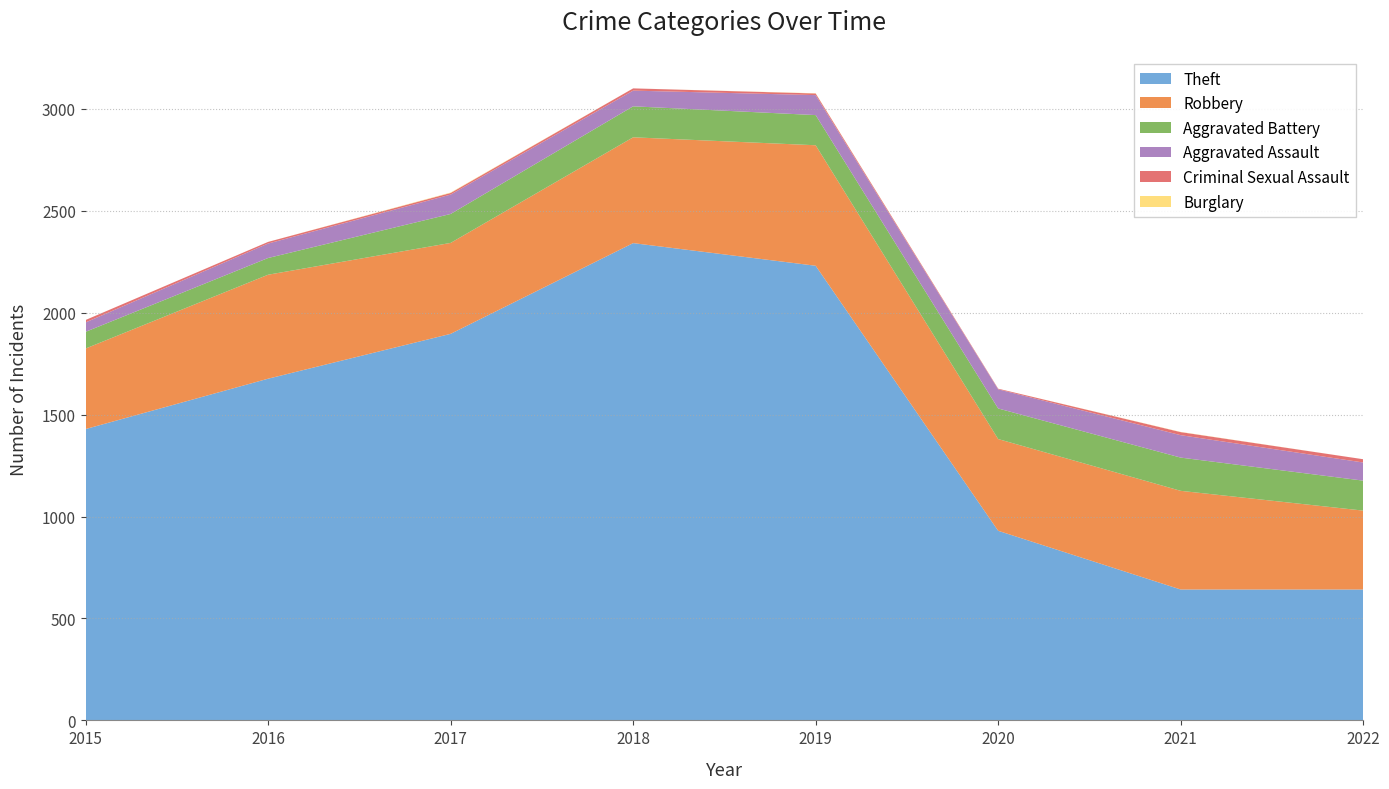

Reading left to right, what are all the values shown in this chart?

Theft: 1429	1676	1896	2341	2230	930	642	642
Robbery: 395	510	446	519	591	450	484	387
Aggravated Battery: 82	82	142	152	148	150	163	147
Aggravated Assault: 46	71	95	77	98	94	110	89
Criminal Sexual Assault: 12	8	8	11	8	3	15	16
Burglary: 0	0	2	0	1	0	1	0